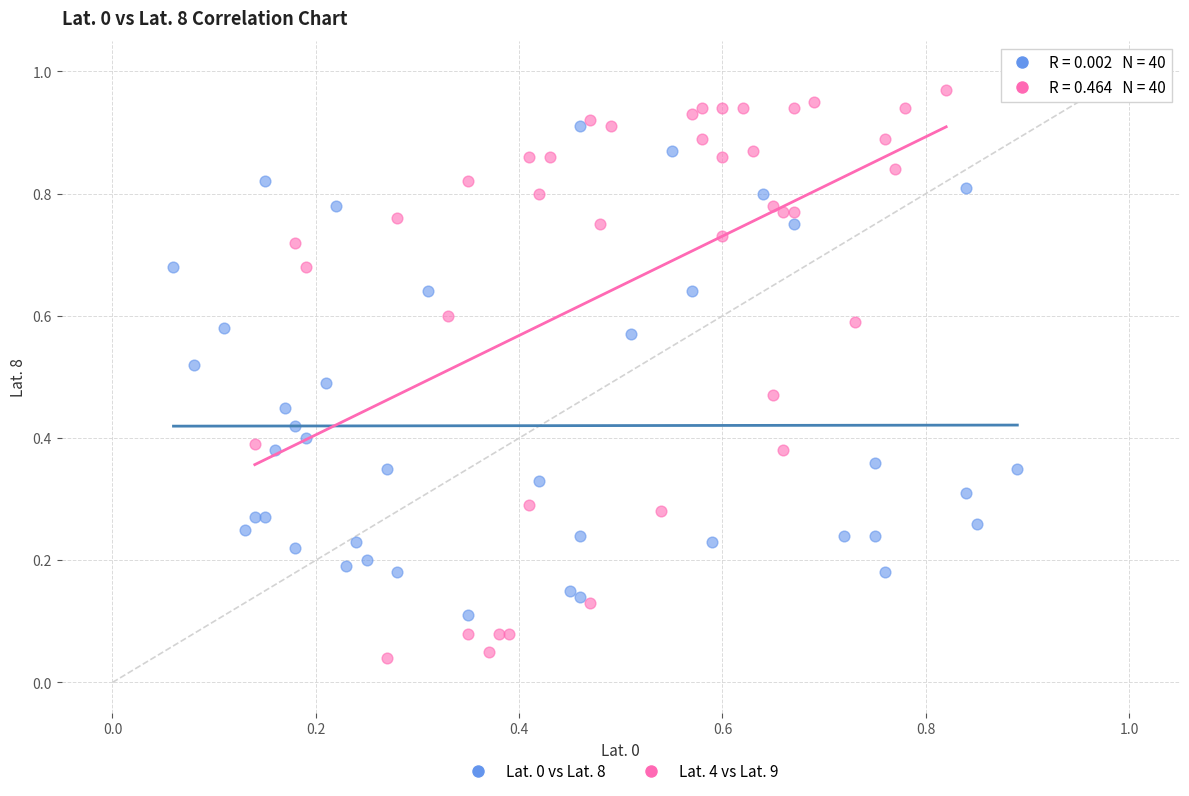

Which series contains the highest Y value?

Lat. 4 vs Lat. 9